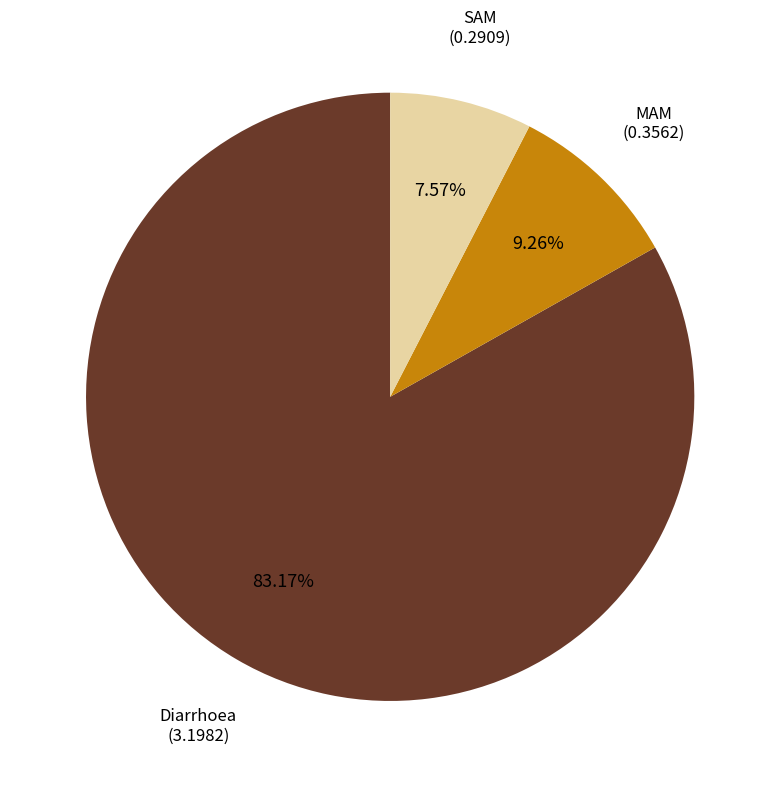

Is there a majority slice in this chart?

Yes